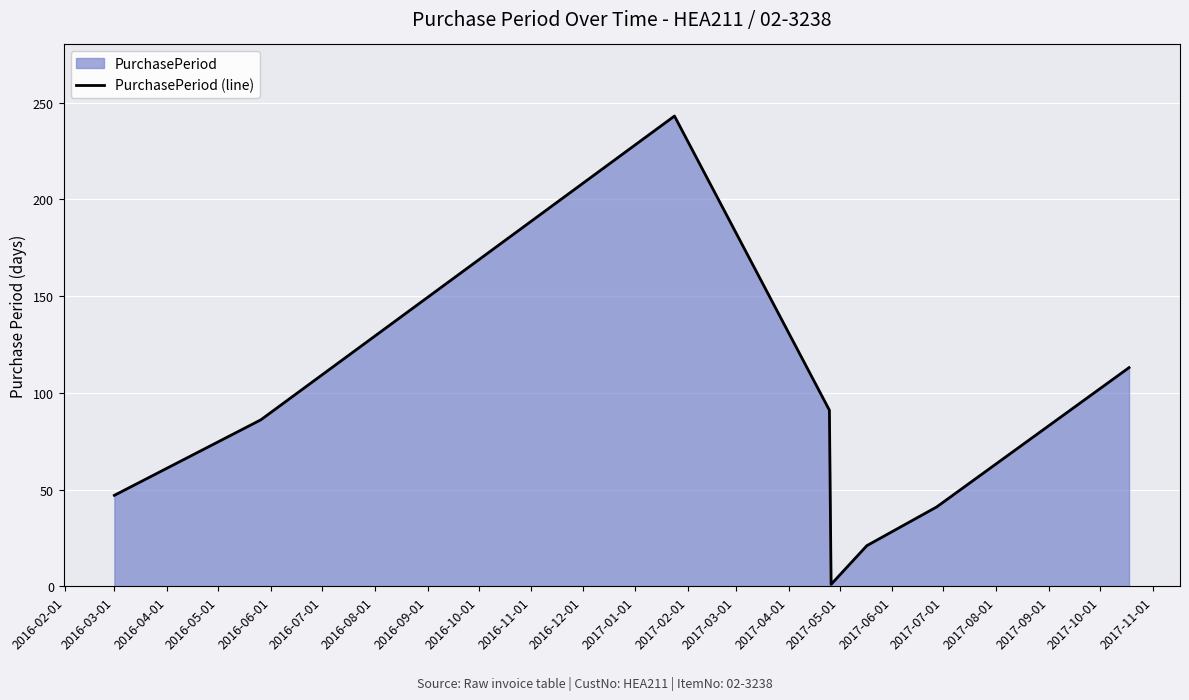

What is the greatest value displayed?

243